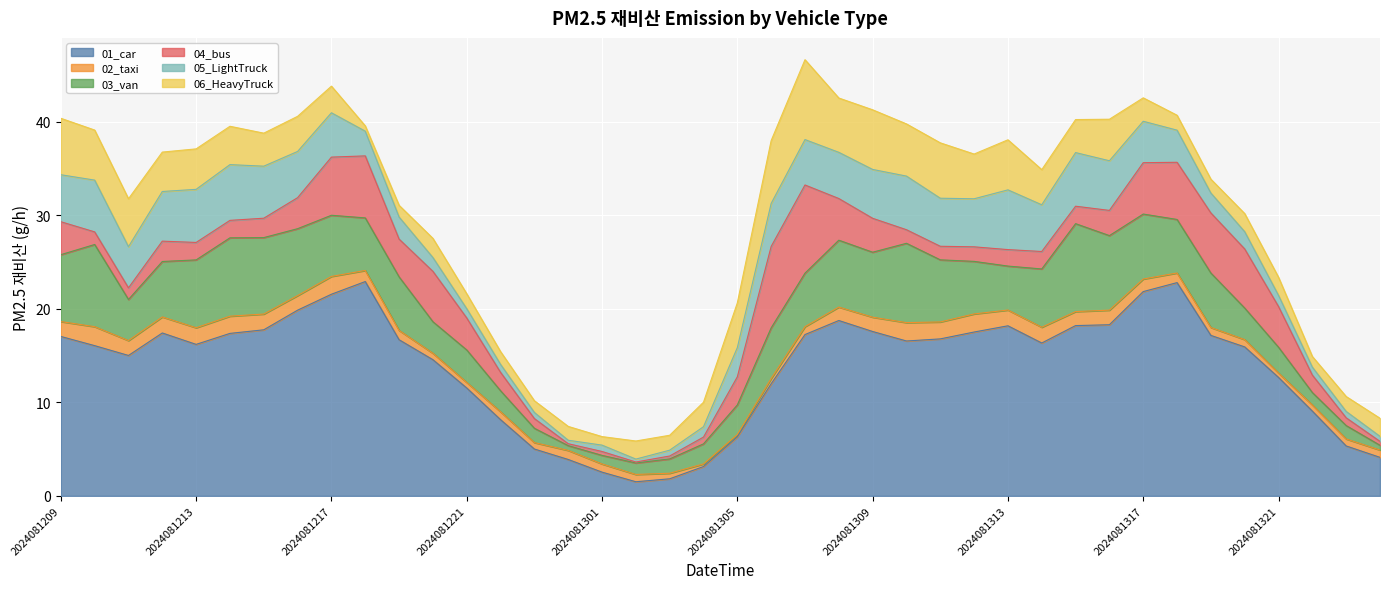

Reading right to left, extract all data points from this chart.

01_car: 4.1	5.3	9.1	12.7	15.9	17.2	22.8	21.9	18.3	18.2	16.4	18.2	17.5	16.8	16.6	17.6	18.8	17.3	12.0	6.3	3.1	1.8	1.5	2.5	3.9	5.0	8.2	11.5	14.6	16.7	22.9	21.6	19.9	17.8	17.4	16.2	17.4	15.0	16.1	17.1
02_taxi: 0.8	0.7	0.7	0.5	0.8	0.8	1.0	1.3	1.6	1.5	1.7	1.7	1.9	1.8	2.0	1.5	1.4	0.8	0.6	0.2	0.3	0.6	0.8	0.9	1.0	0.7	0.8	0.6	0.7	1.0	1.2	1.9	1.6	1.7	1.8	1.8	1.7	1.6	2.0	1.6
03_van: 0.5	1.4	1.3	2.8	3.4	5.8	5.7	7.0	8.0	9.4	6.2	4.7	5.6	6.6	8.5	7.0	7.2	5.7	5.4	3.2	2.1	1.5	1.2	0.9	0.5	1.5	2.2	3.5	3.4	5.7	5.6	6.5	7.2	8.2	8.4	7.3	5.9	4.4	8.8	7.2
04_bus: 0.4	0.8	1.9	4.4	6.3	6.4	6.1	5.5	2.7	1.9	1.9	1.8	1.6	1.5	1.5	3.6	4.5	9.4	8.7	3.0	0.7	0.3	0.1	0.4	0.2	1.0	2.0	3.4	5.4	4.0	6.6	6.2	3.3	2.1	1.9	1.9	2.2	1.2	1.3	3.5
05_LightTruck: 0.5	0.7	0.9	1.2	1.8	2.1	3.4	4.4	5.3	5.7	5.0	6.4	5.1	5.1	5.7	5.2	4.9	4.9	4.6	3.1	1.1	0.6	0.3	0.7	0.4	0.7	0.9	1.0	1.5	2.4	2.6	4.7	4.9	5.6	6.0	5.7	5.3	4.4	5.5	5.0
06_HeavyTruck: 1.9	1.6	1.1	1.9	1.9	1.5	1.6	2.5	4.4	3.5	3.8	5.4	4.8	5.9	5.6	6.4	5.8	8.5	6.7	4.8	2.6	1.6	1.9	0.9	1.5	1.3	1.4	1.6	2.1	1.3	0.6	2.8	3.8	3.5	4.1	4.3	4.2	5.1	5.4	6.0